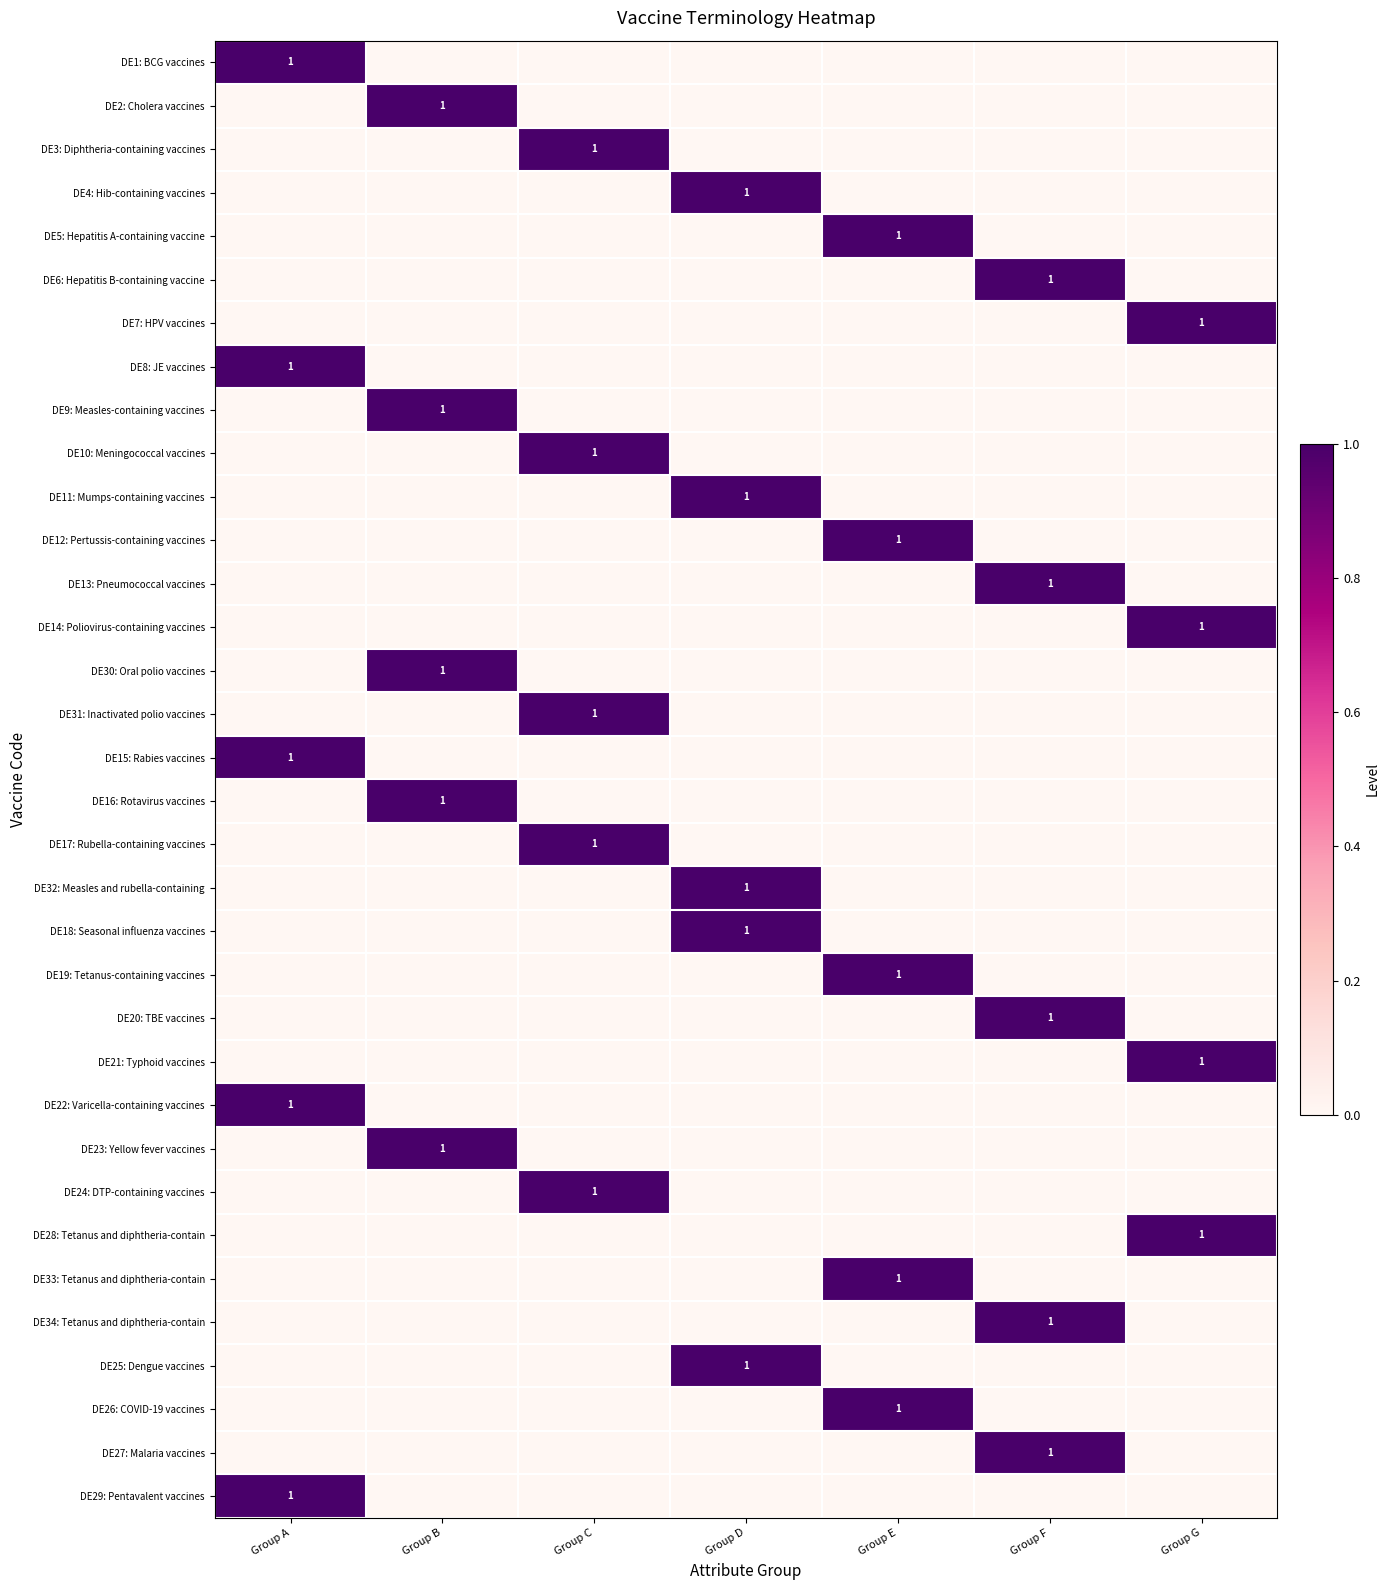

List the labels in order of DE27: Malaria vaccines value, largest first.

Group F, Group A, Group B, Group C, Group D, Group E, Group G